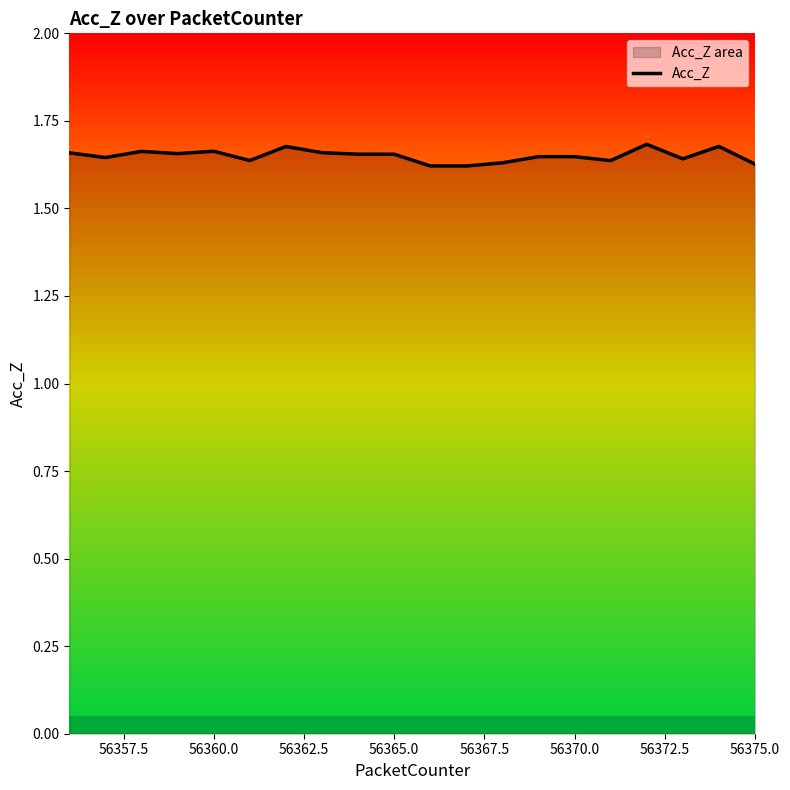

What is the ratio of the value at 19 to the value at 56367.5?

1.0